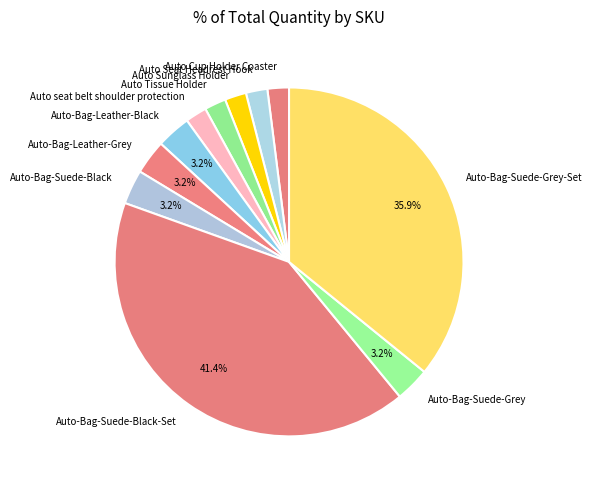

Is there any slice that represents more than half of the pie?

No